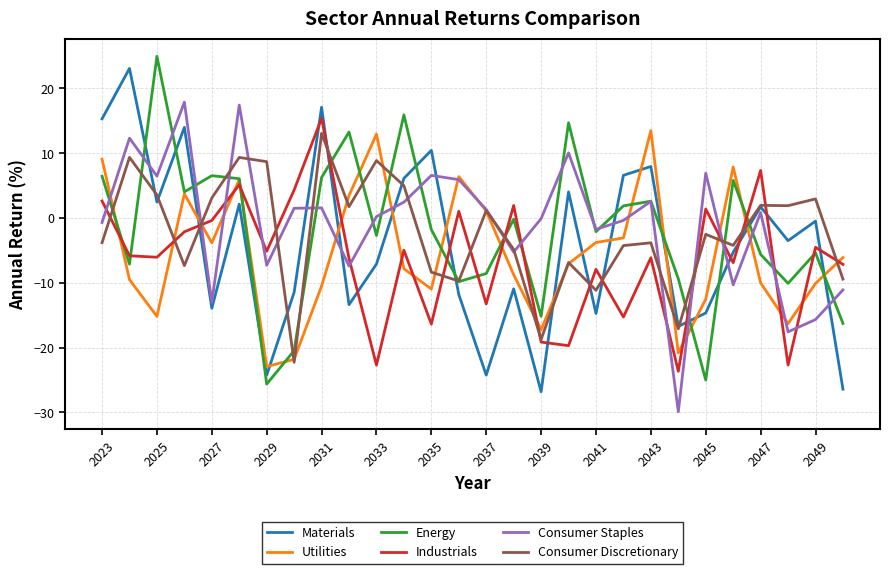

What is the greatest value displayed?

25.0